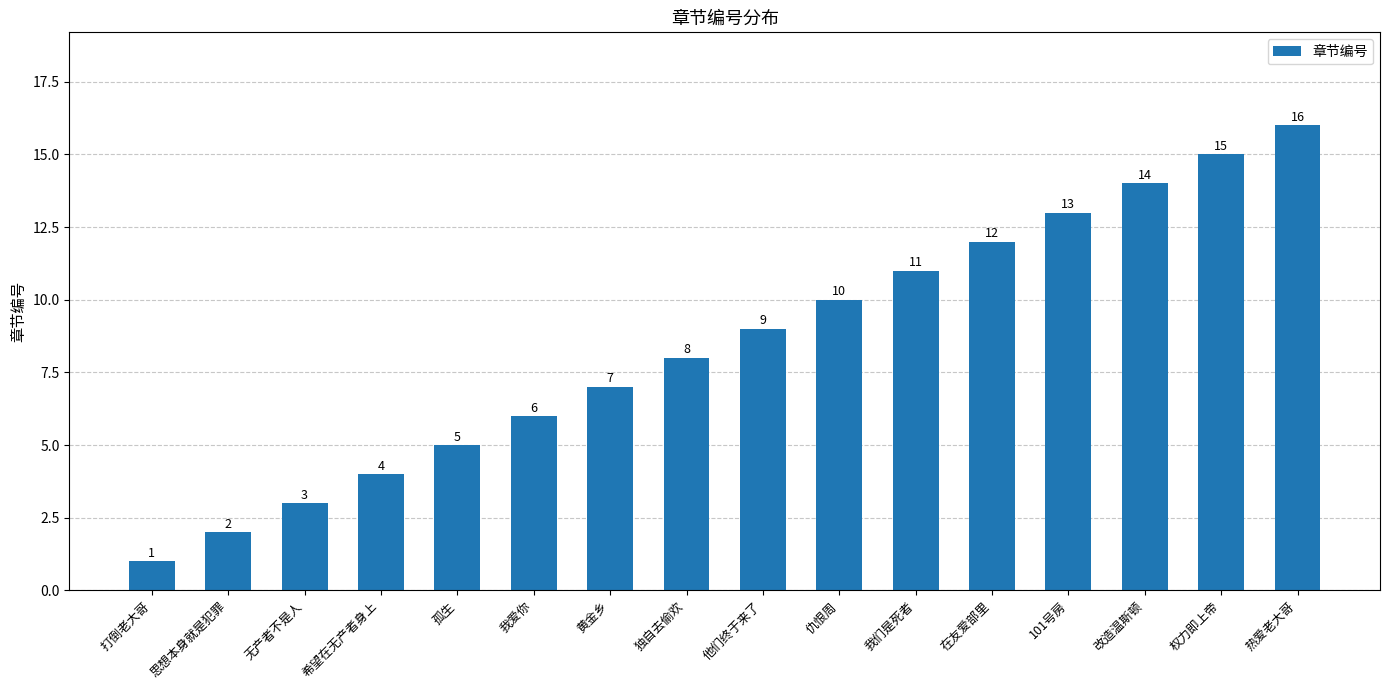

What is the greatest value displayed?

16